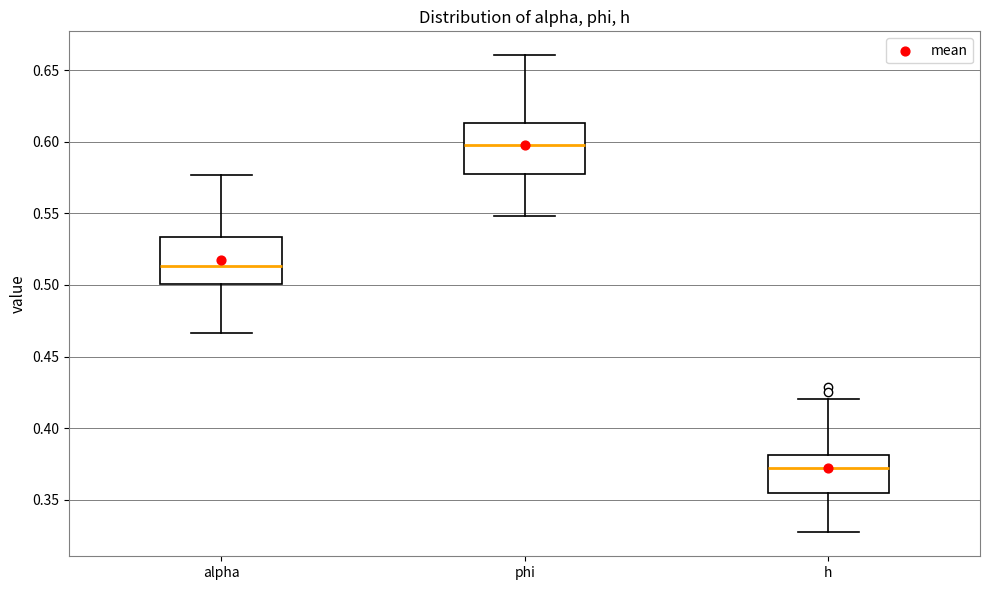

Which box's median line is the highest?

phi